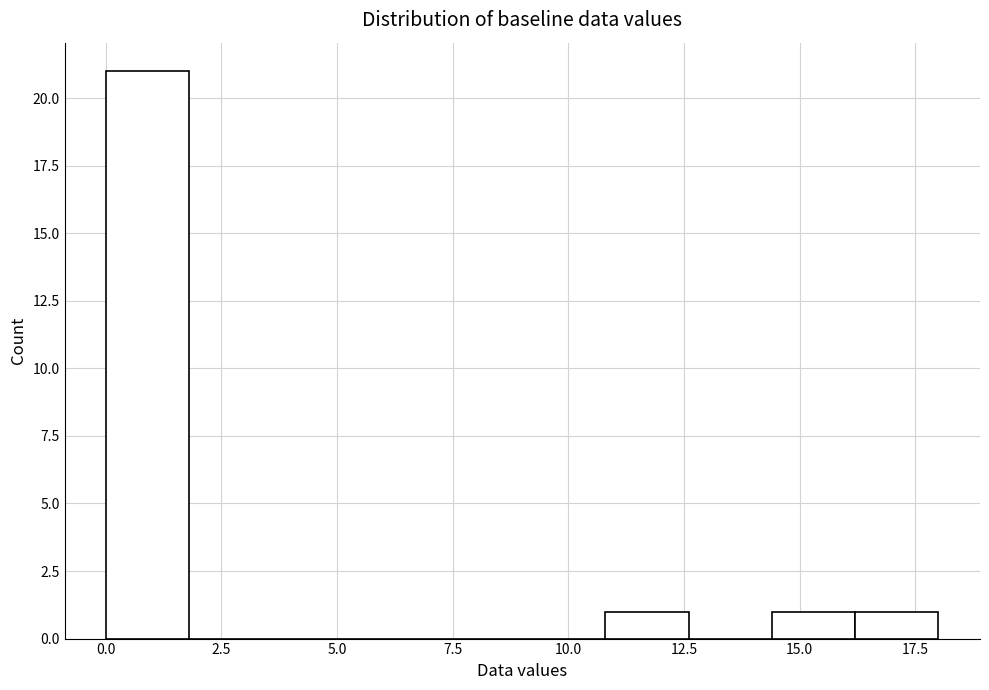

Read against the x-axis, roughly where is the centre of the tallest bar?

1.0